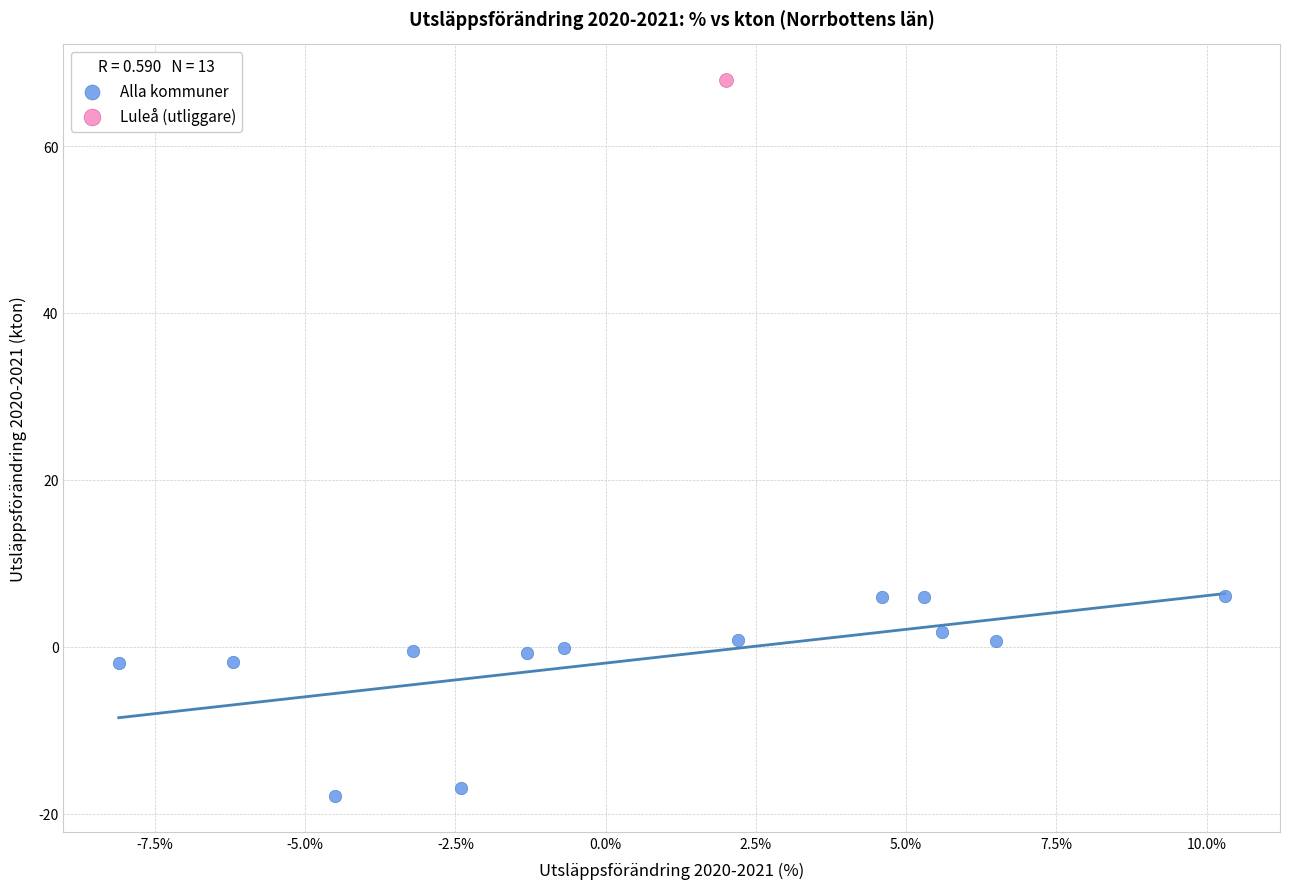

What are all the series names shown in the legend?

Alla kommuner, Luleå (utliggare)